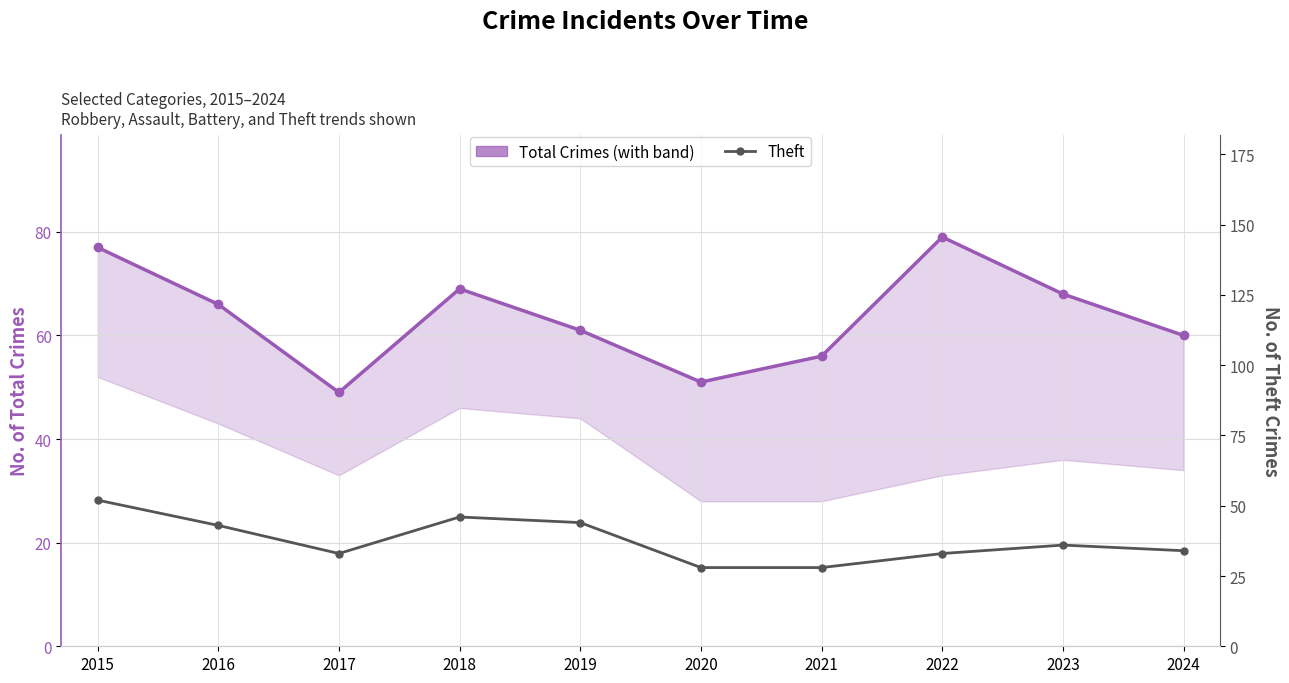

List the labels in order of Theft value, smallest first.

2020, 2021, 2017, 2022, 2024, 2023, 2016, 2019, 2018, 2015